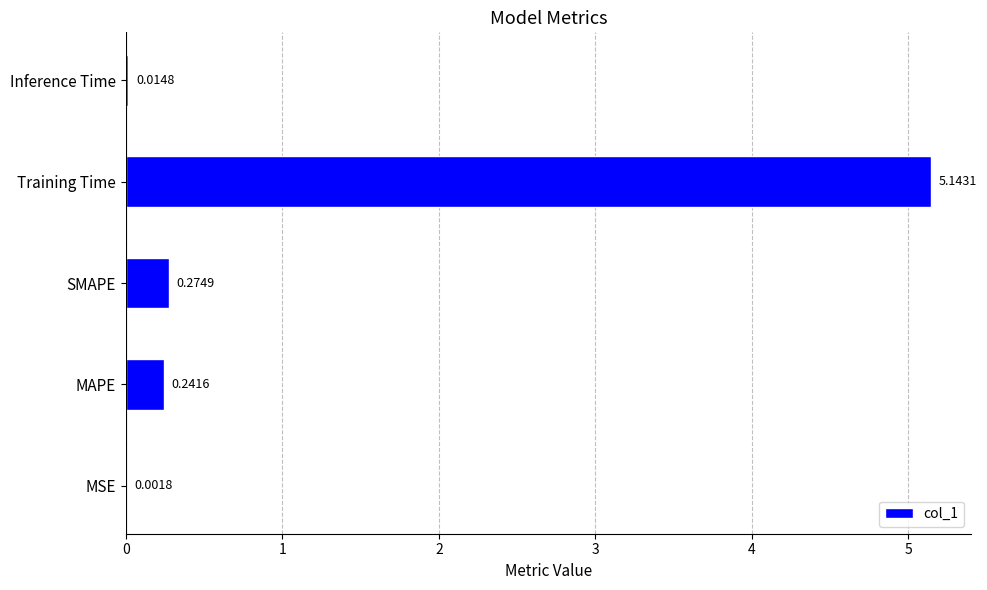

What is the change in value from Training Time to Inference Time?

-5.1